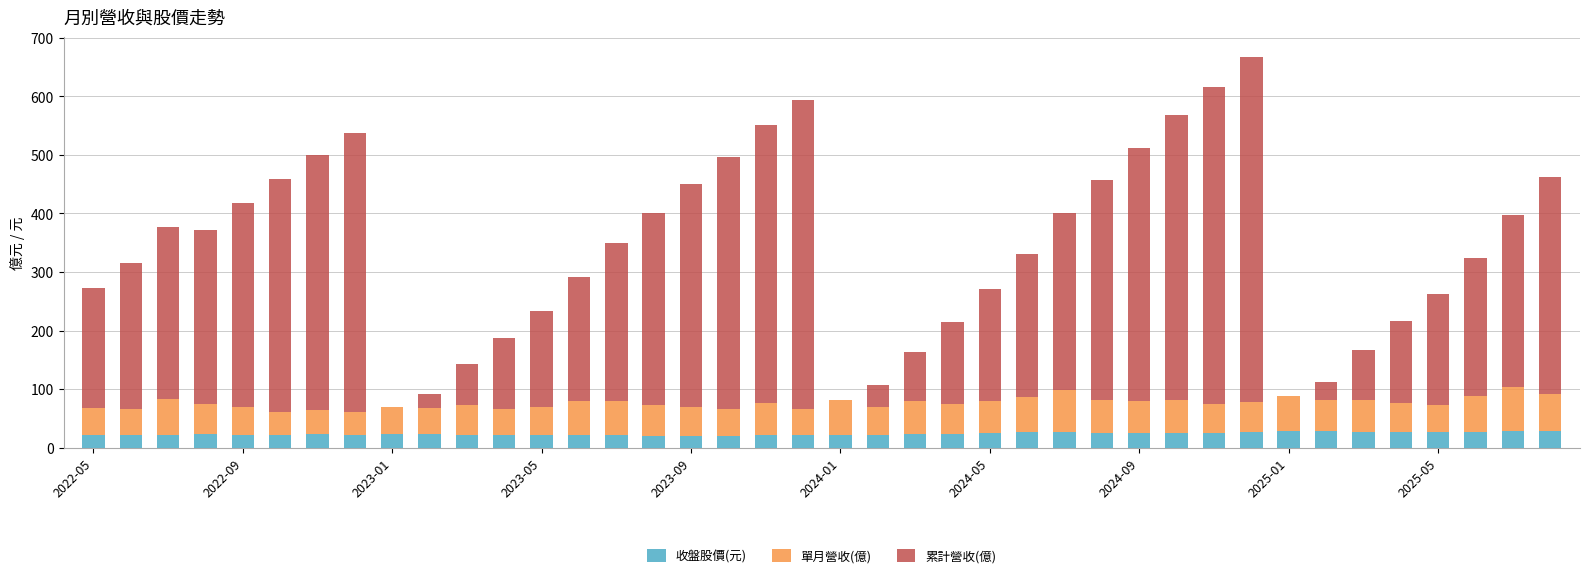

How many categories are shown in the chart?

40